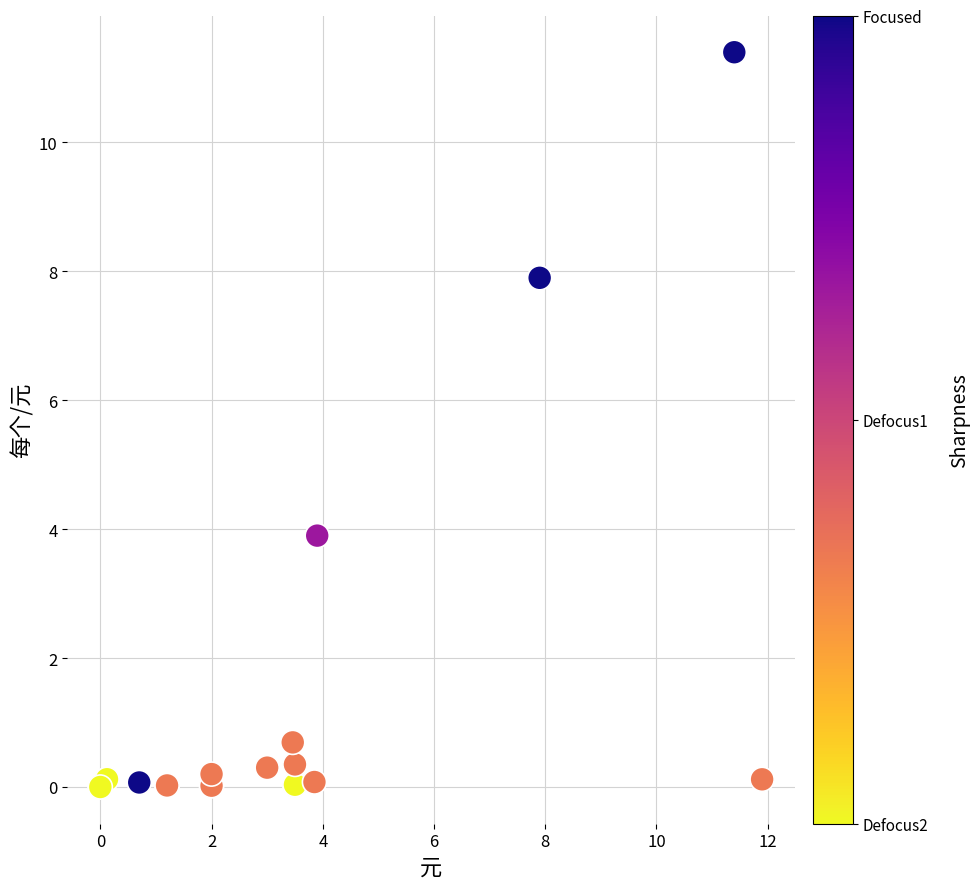

What Y value in the scatter plot is closest to 5?

3.9